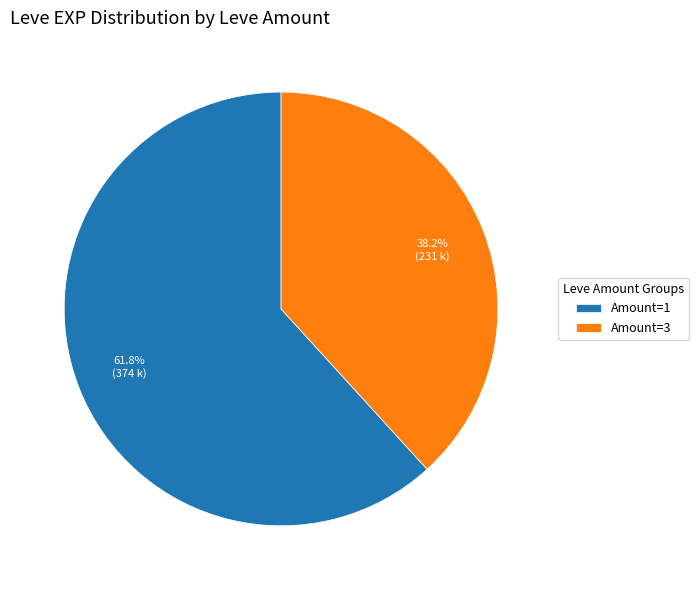

Which category has the biggest portion of the pie?

Amount=1